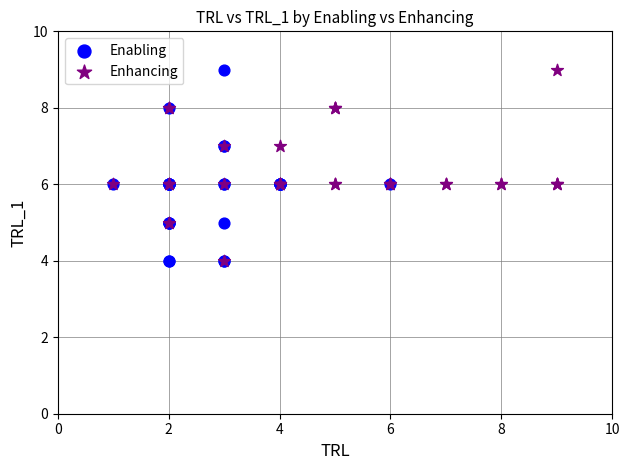

What are all the series names shown in the legend?

Enabling, Enhancing